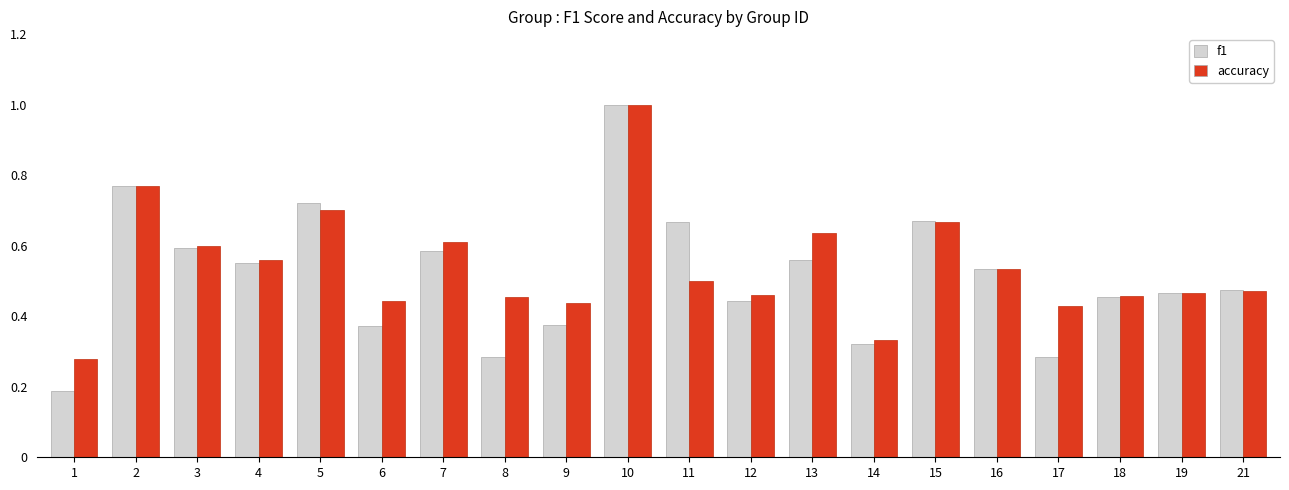

Which series changed the most between 2 and 17?

f1